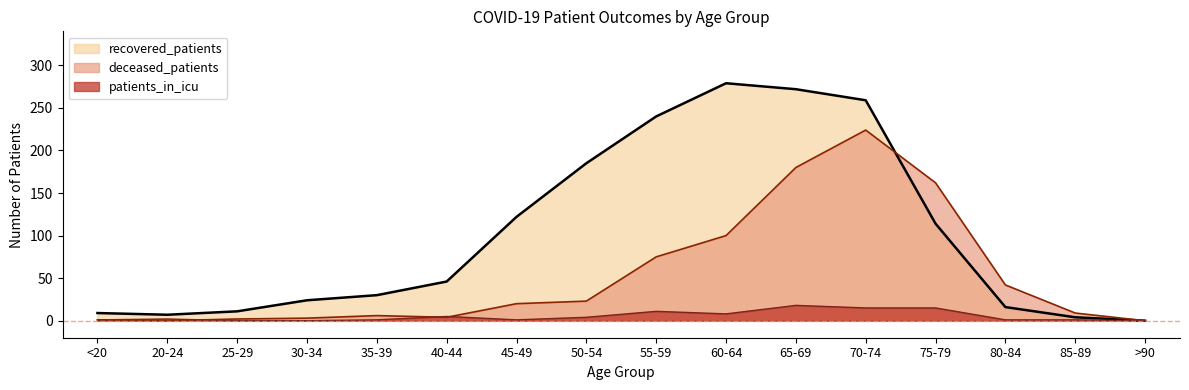

Between 20-24 and 70-74, which series saw the biggest shift?

recovered_patients